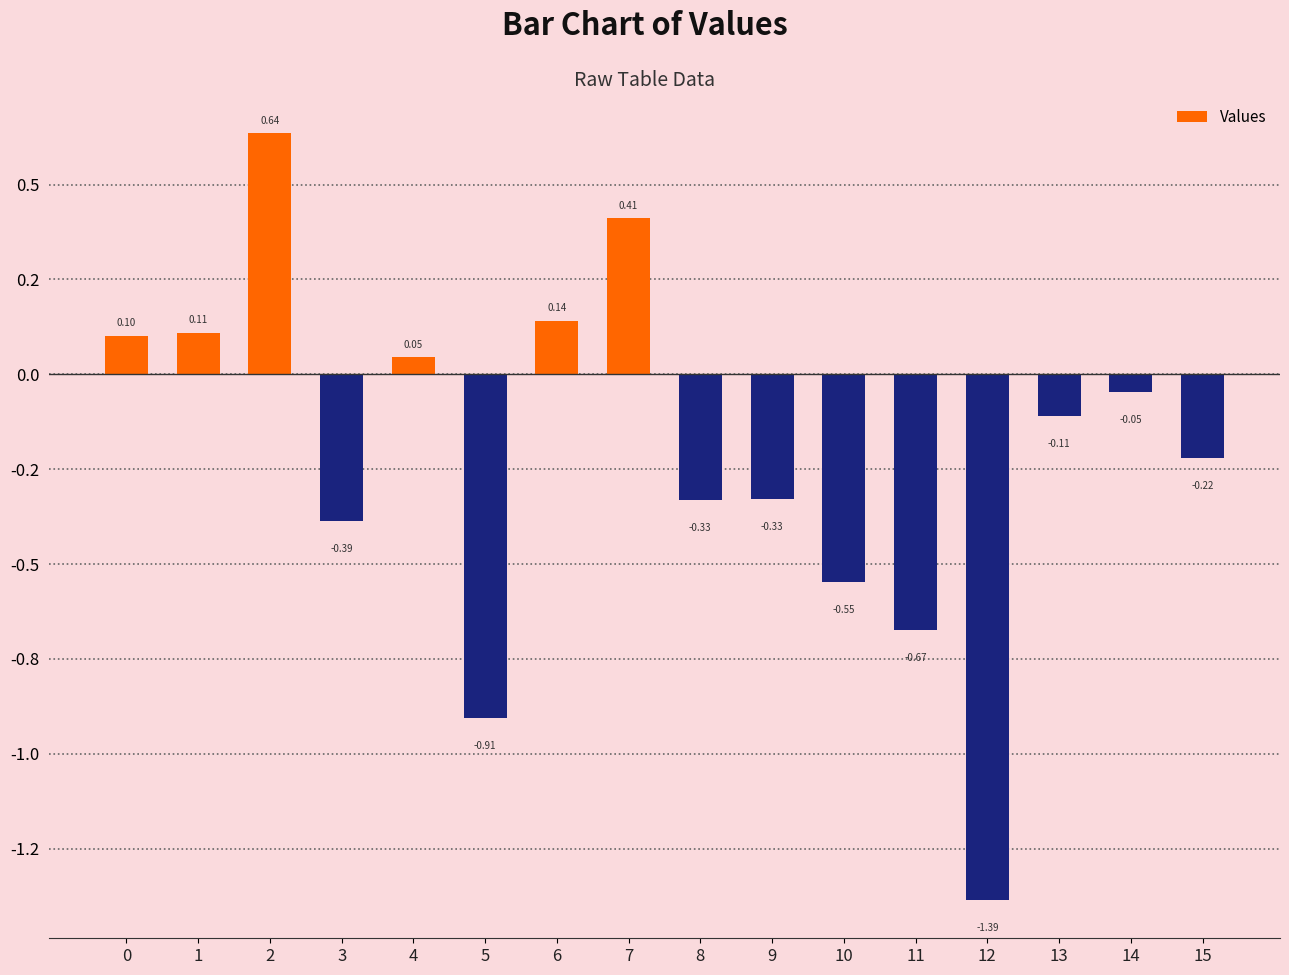

Are the bars horizontal?

No